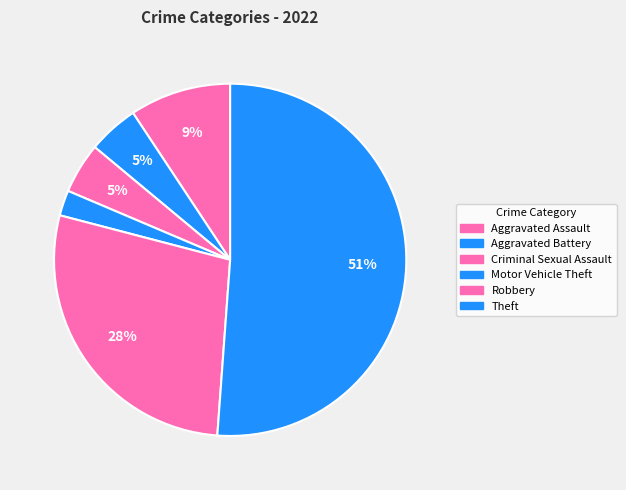

Count the number of slices in the pie.

6